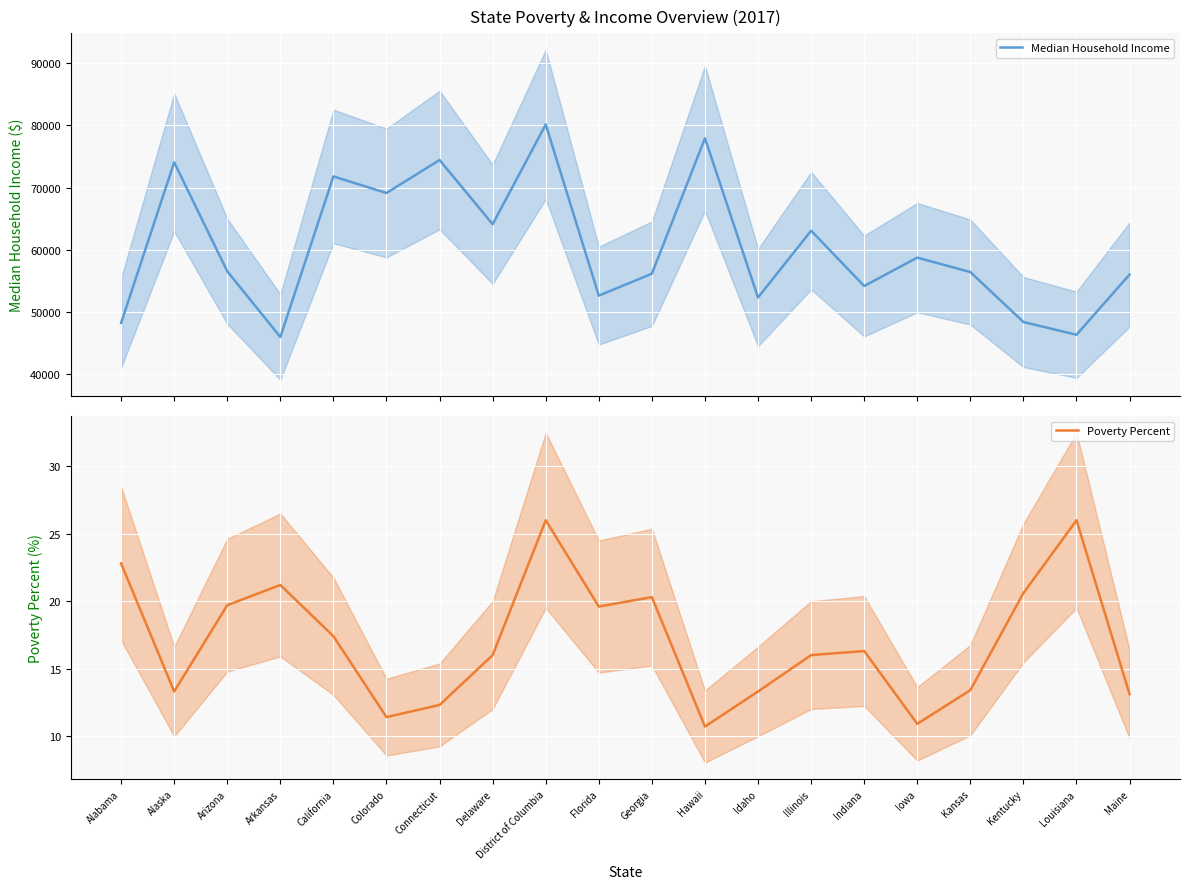

What is the minimum value shown in the chart?

10.7